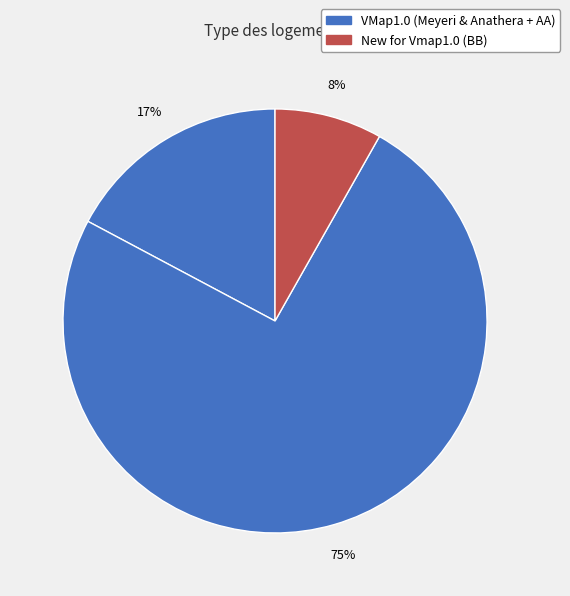

Count the number of slices in the pie.

3